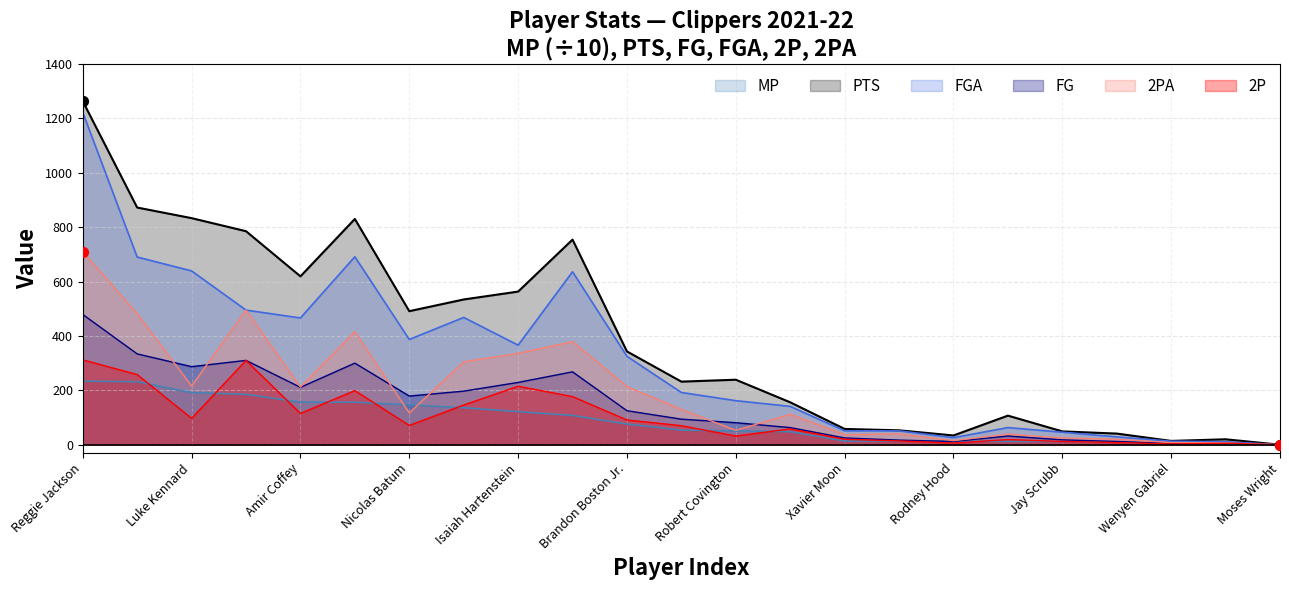

What is the total value across all series at Amir Coffey?

1779.7